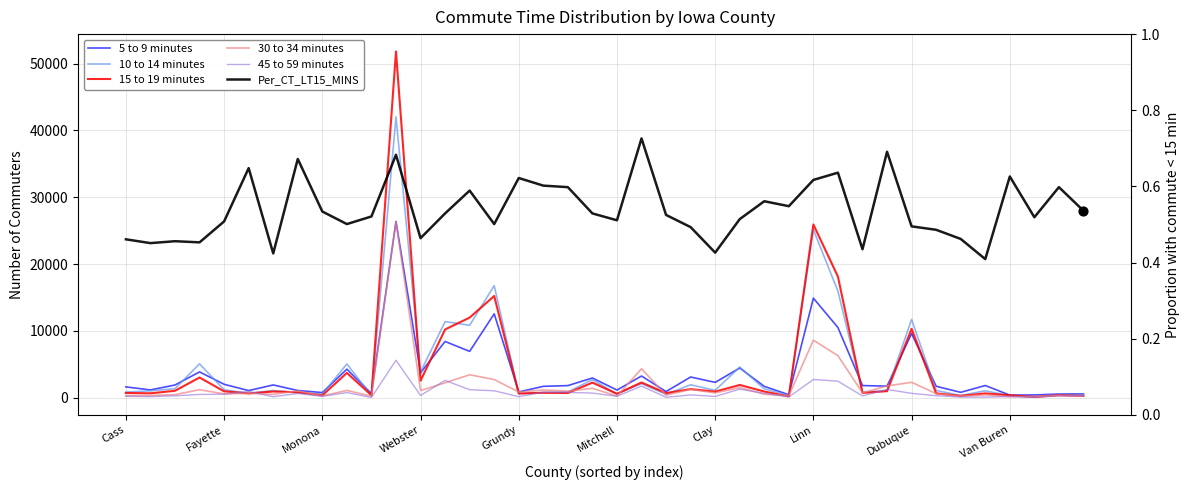

Which series has the largest total across all categories?

10 to 14 minutes